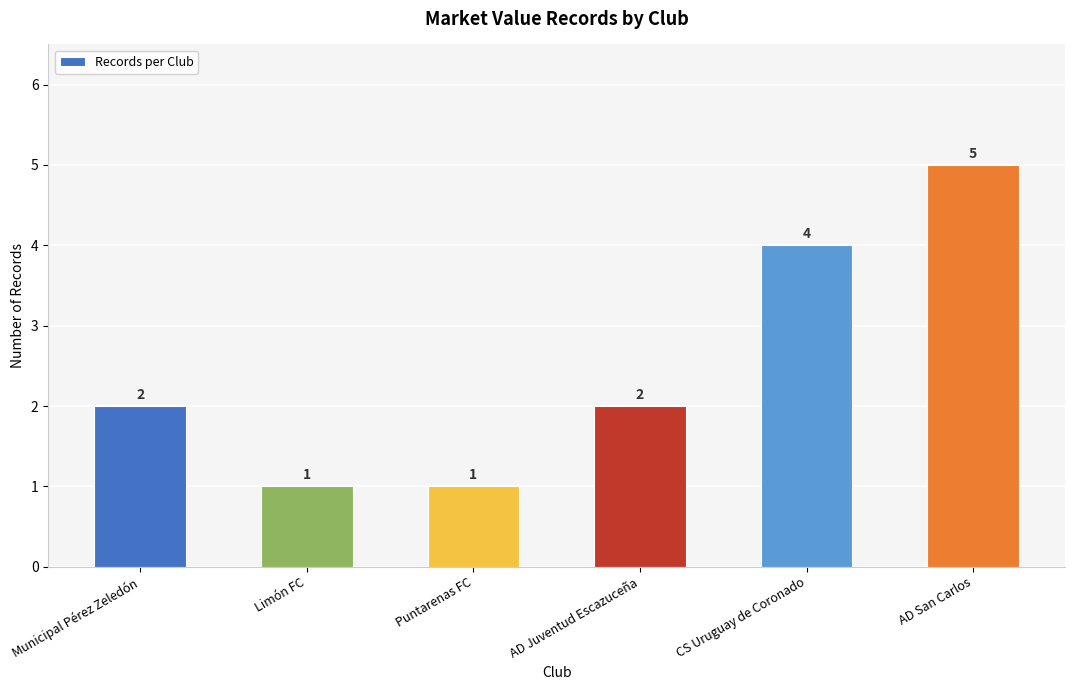

Count the values in the range 1 to 4.

5